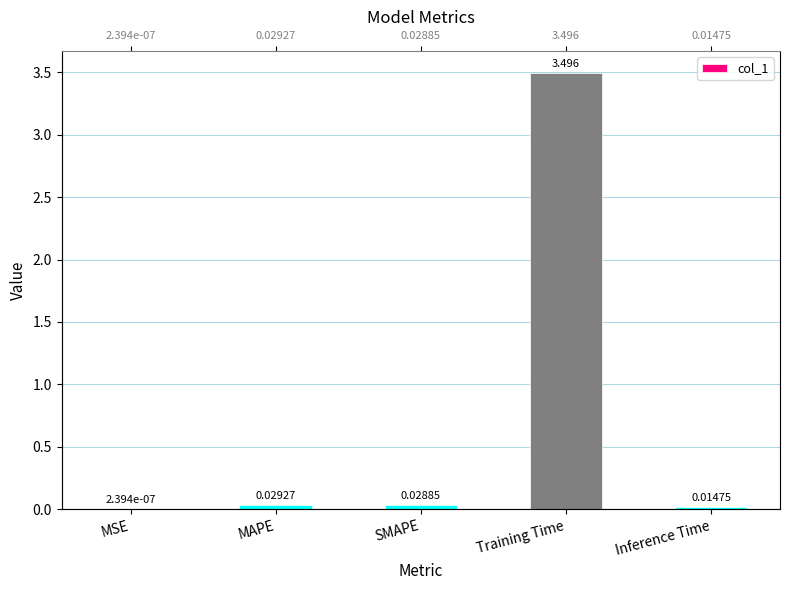

What is the label of the 2nd bar from the right?

Training Time